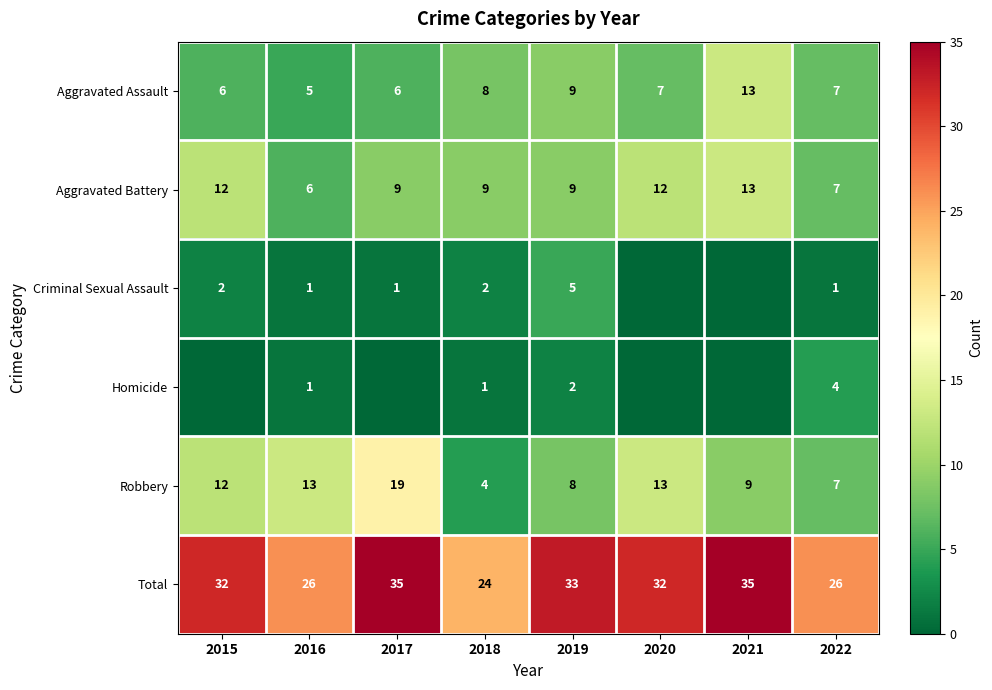

Count the number of categories in the chart.

8